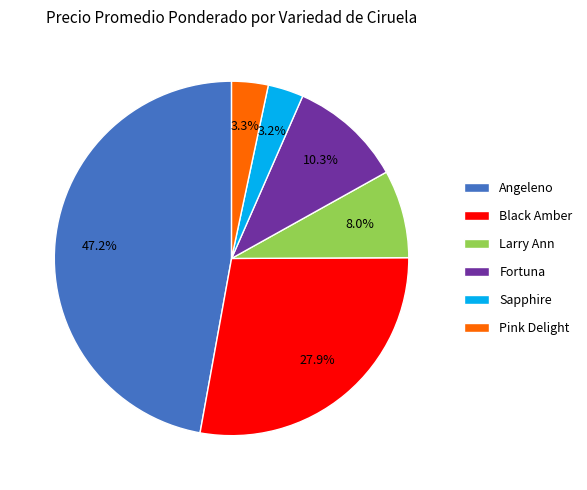

Is there a majority slice in this chart?

No